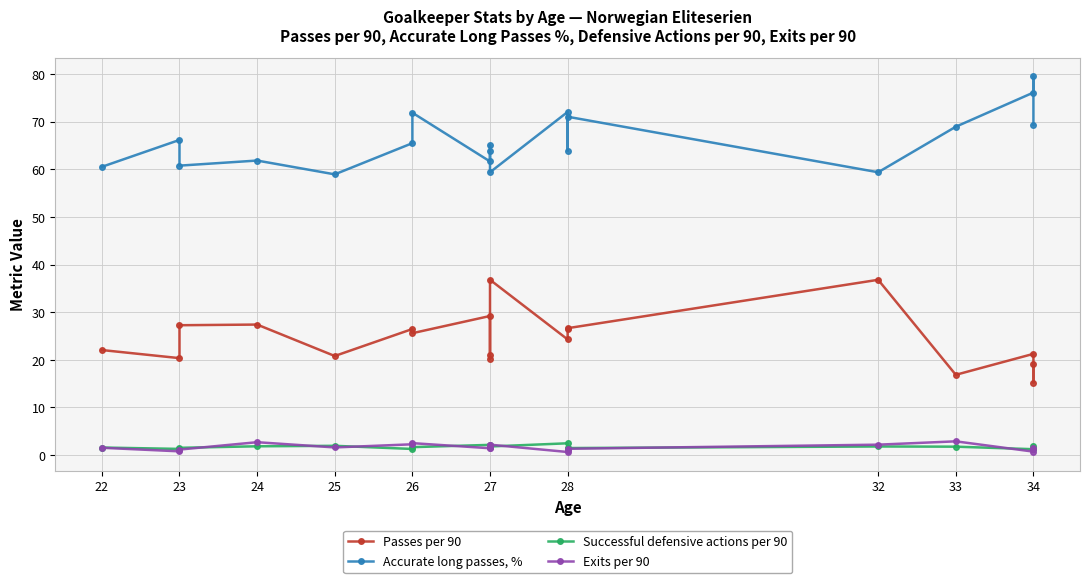

How many data points does each series have?

19